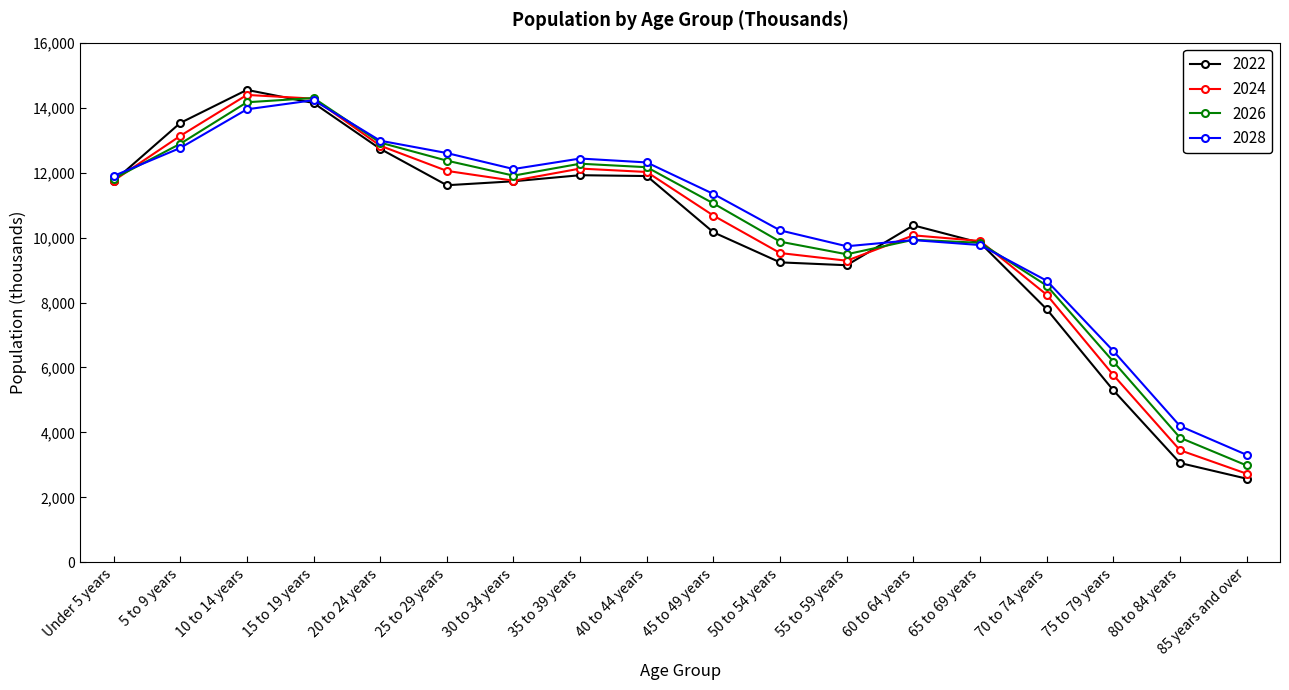

Where is 2028 nearest to the value 8769?

70 to 74 years